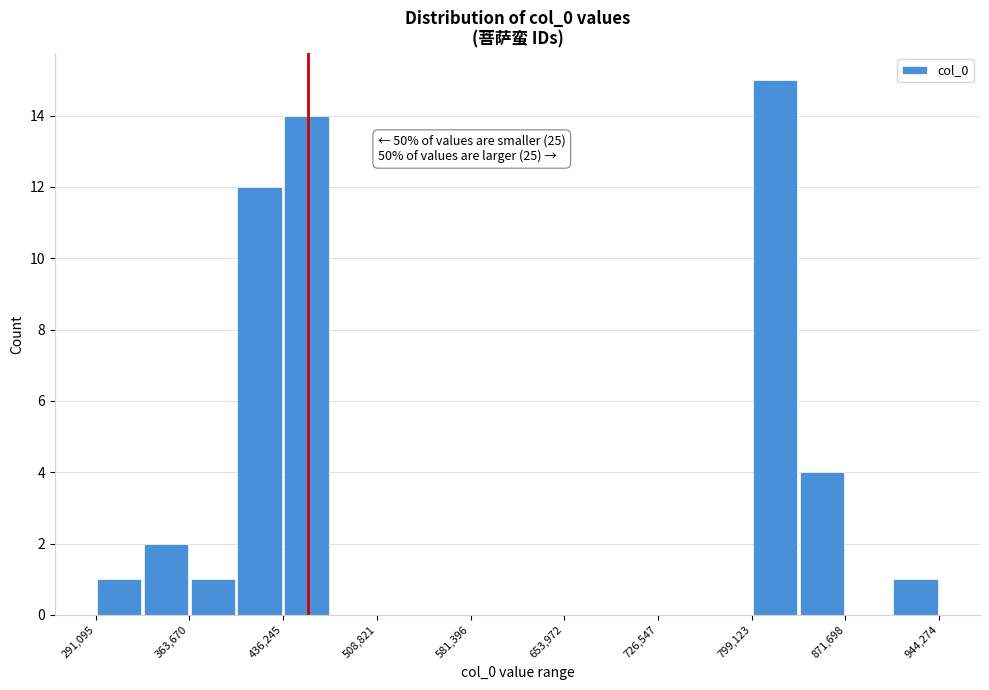

Read against the x-axis, roughly where is the centre of the tallest bar?

820000